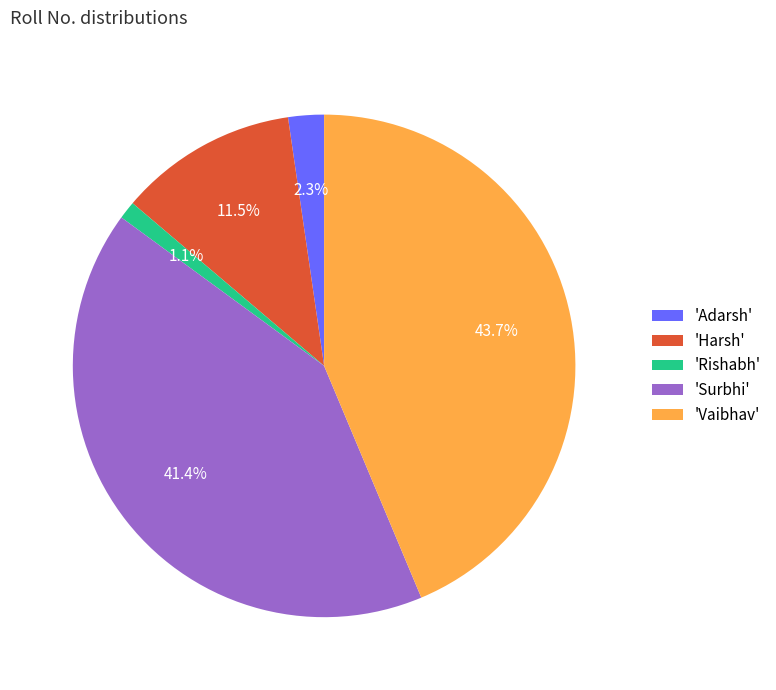

Which slice is the largest?

'Vaibhav'